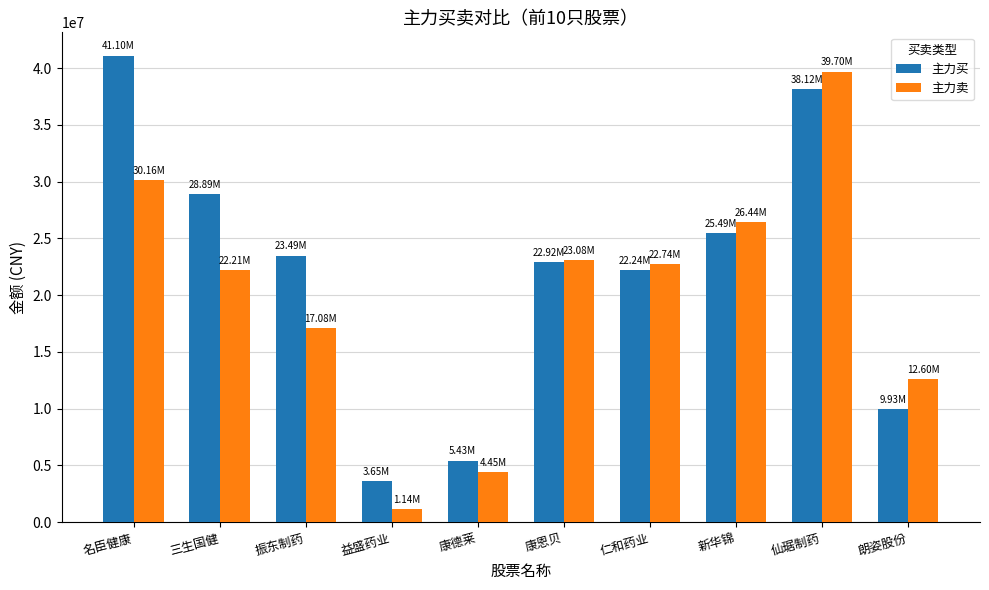

Reading right to left, extract all data points from this chart.

主力买: 朗姿股份=9931785	仙琚制药=38122727	新华锦=25486276	仁和药业=22239828	康恩贝=22915888	康德莱=5429569	益盛药业=3645557	振东制药=23487544	三生国健=28888602	名臣健康=41099015
主力卖: 朗姿股份=12599341	仙琚制药=39696945	新华锦=26437501	仁和药业=22740372	康恩贝=23080054	康德莱=4447679	益盛药业=1142659	振东制药=17075688	三生国健=22210059	名臣健康=30156801